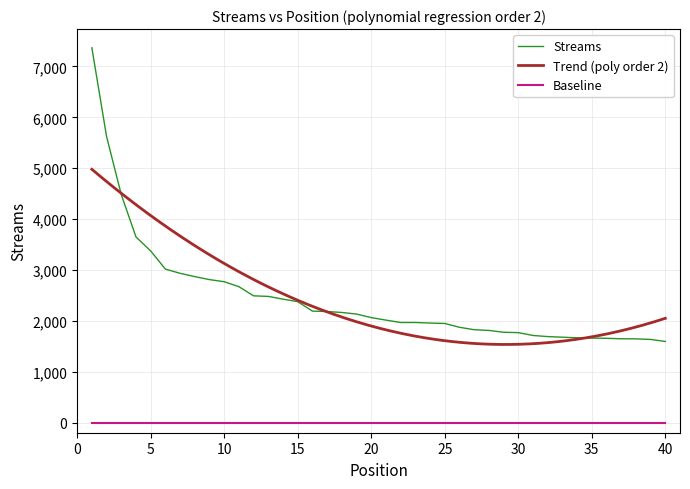

True or false: Streams and Baseline cross at least once.

False